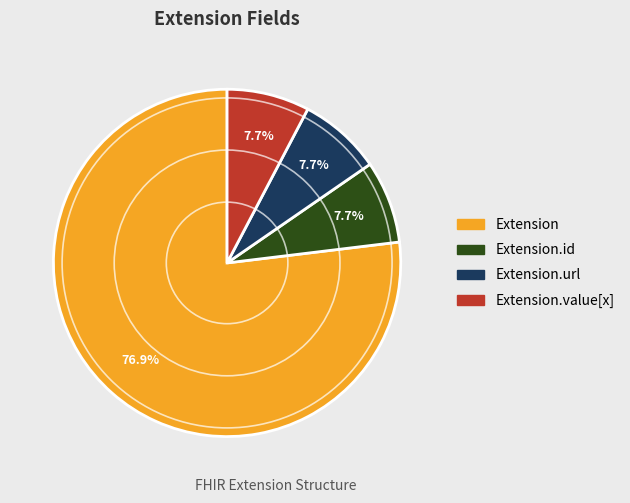

Is there a majority slice in this chart?

Yes